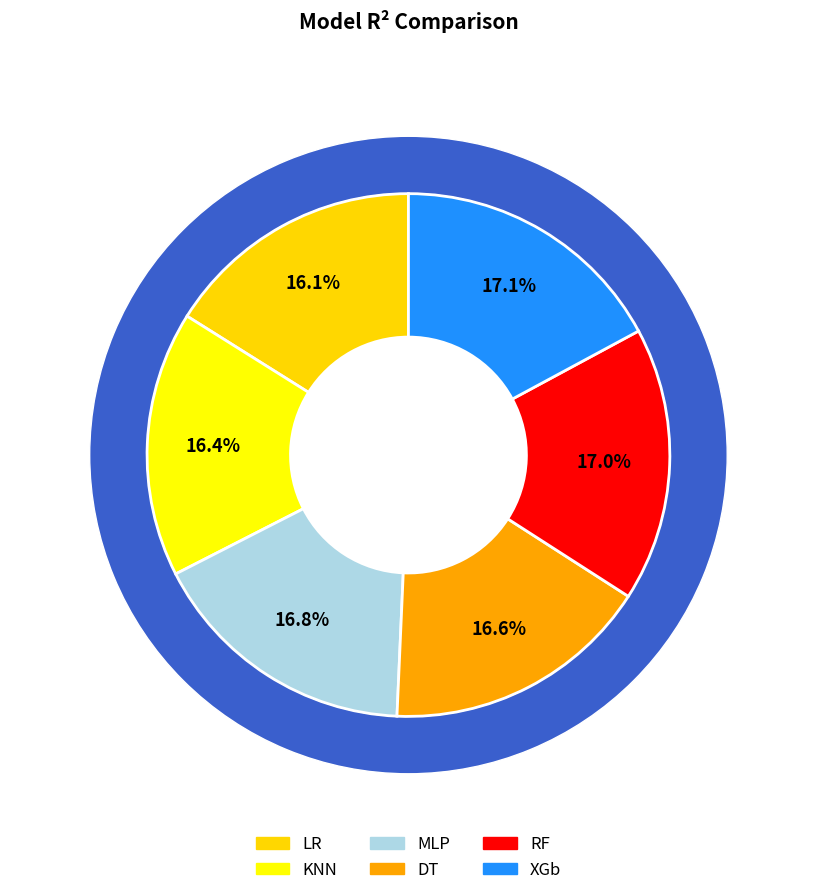

Which slice is the largest?

XGb